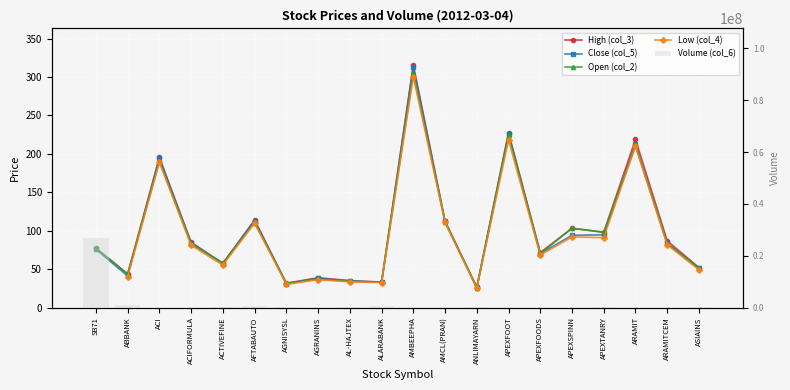

Where does the Open (col_2) series first go above 82?

ACI